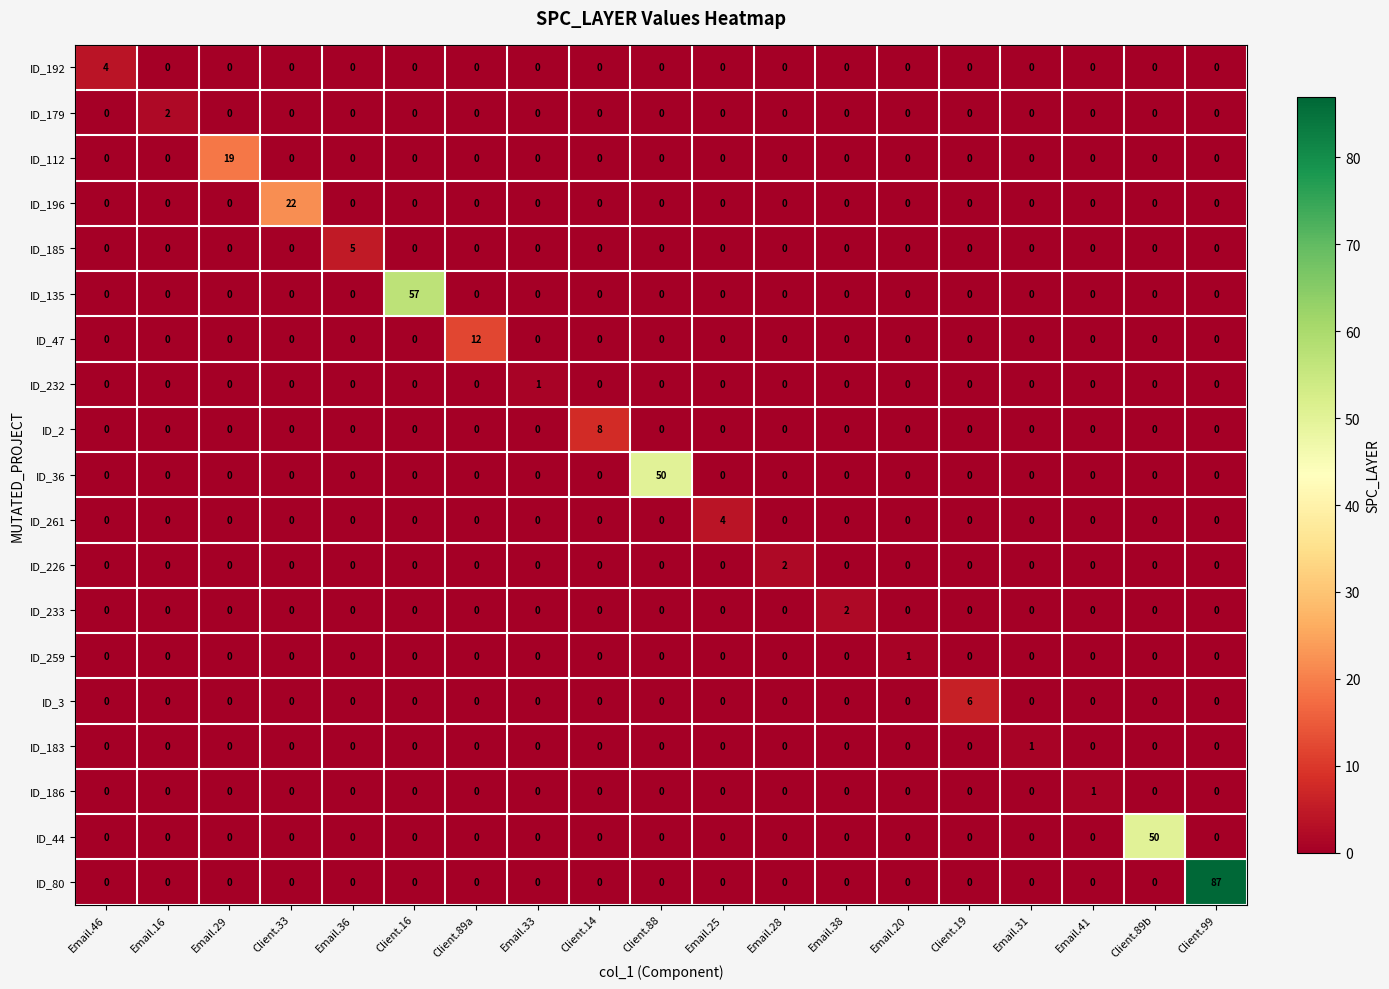

Is it true that ID_192 equals -2 at Email.25?

False